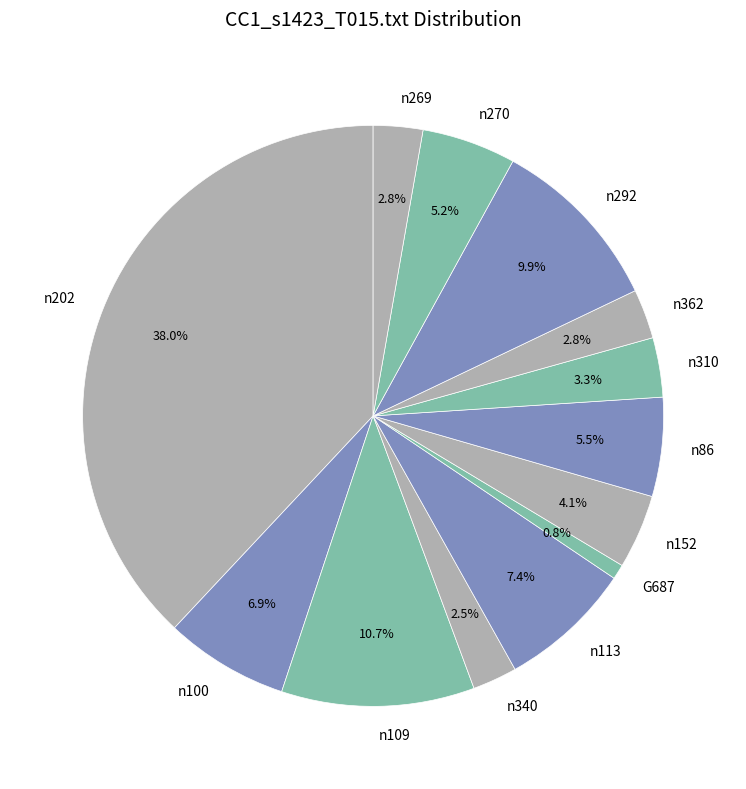

Count the number of slices in the pie.

13